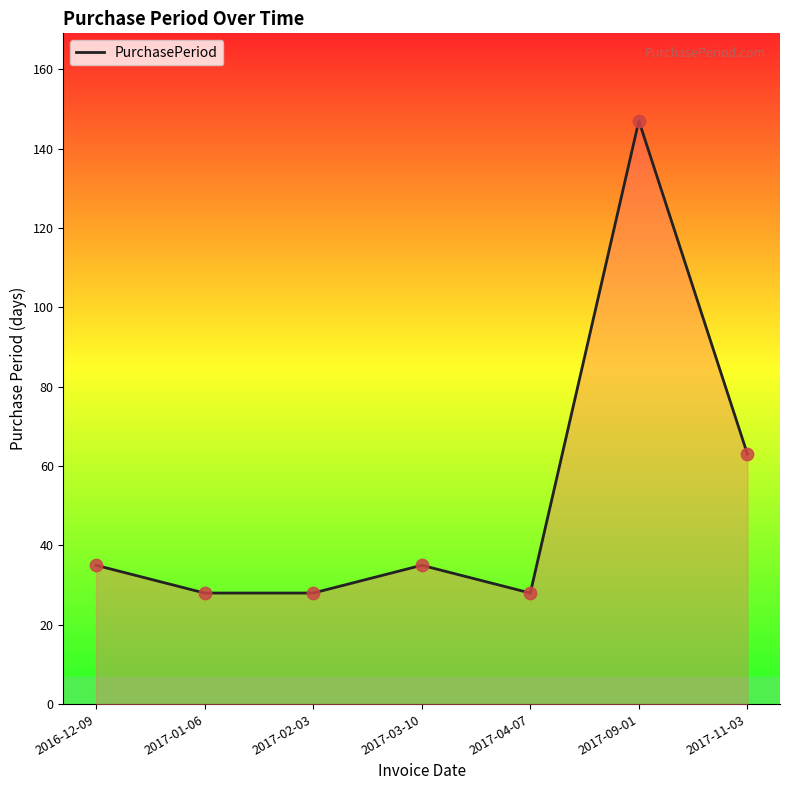

Which has a higher value, 2017-04-07 or 2017-09-01?

2017-09-01